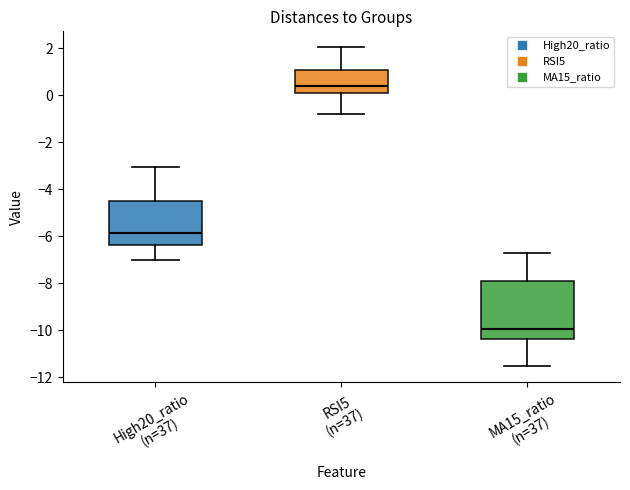

Reading left to right, read every box against the y-axis: the position of its median line, the range the box covers, and the ends of its whiskers. The values are not printed on the chart, so give them approximately, as read against the axis.

High20_ratio (n=37): median -5.8, box -6.4 to -4.6, whiskers -7.0 to -3.0
RSI5 (n=37): median 0.4, box 0.0 to 1.0, whiskers -0.8 to 2.0
MA15_ratio (n=37): median -10.0, box -10.4 to -7.8, whiskers -11.6 to -6.8